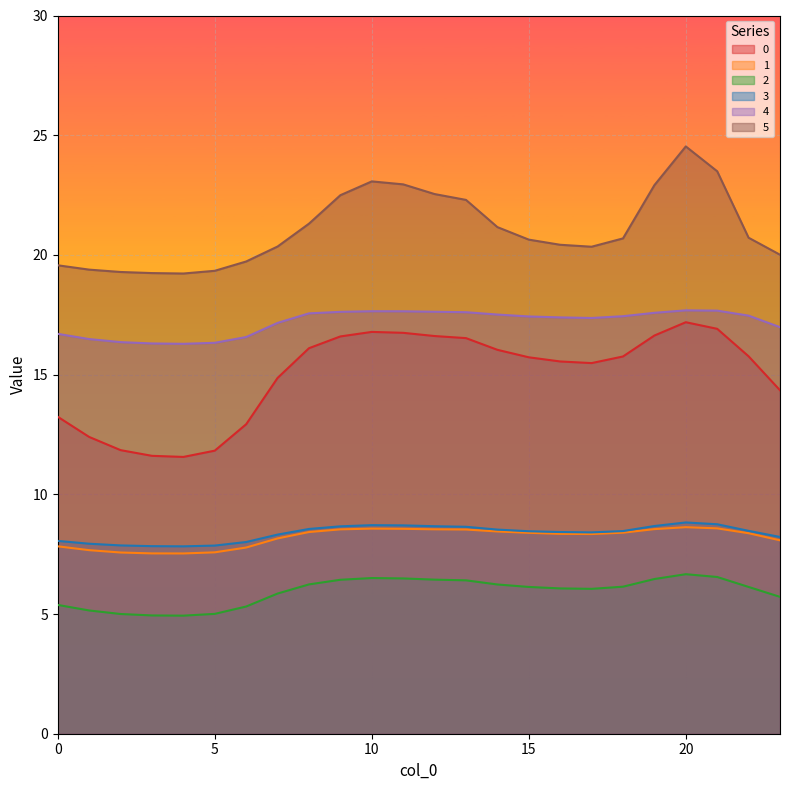

Is the value of 0 at 1 greater than the value of 2 at 12?

Yes